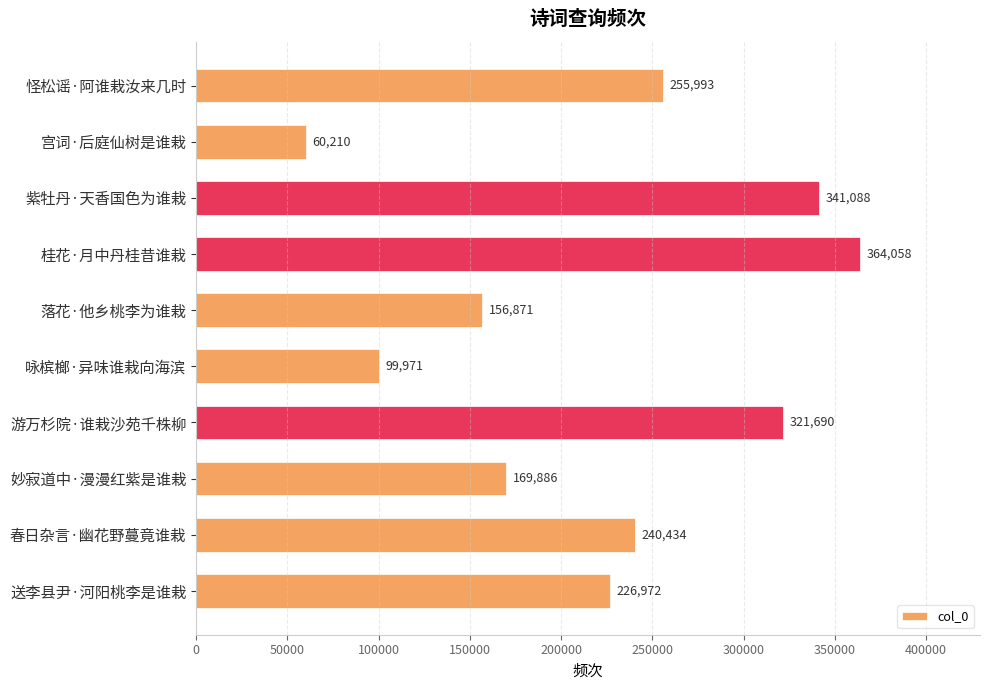

What is the difference between the maximum and minimum values?

303848